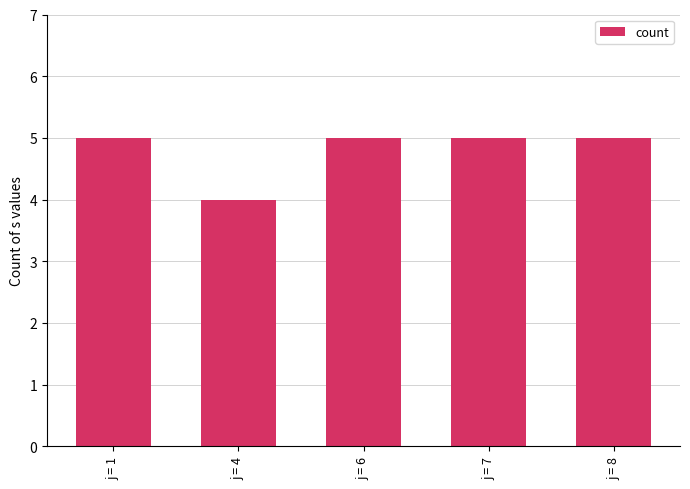

Approximately how many times larger is the value at j = 7 compared to j = 8?

1.0